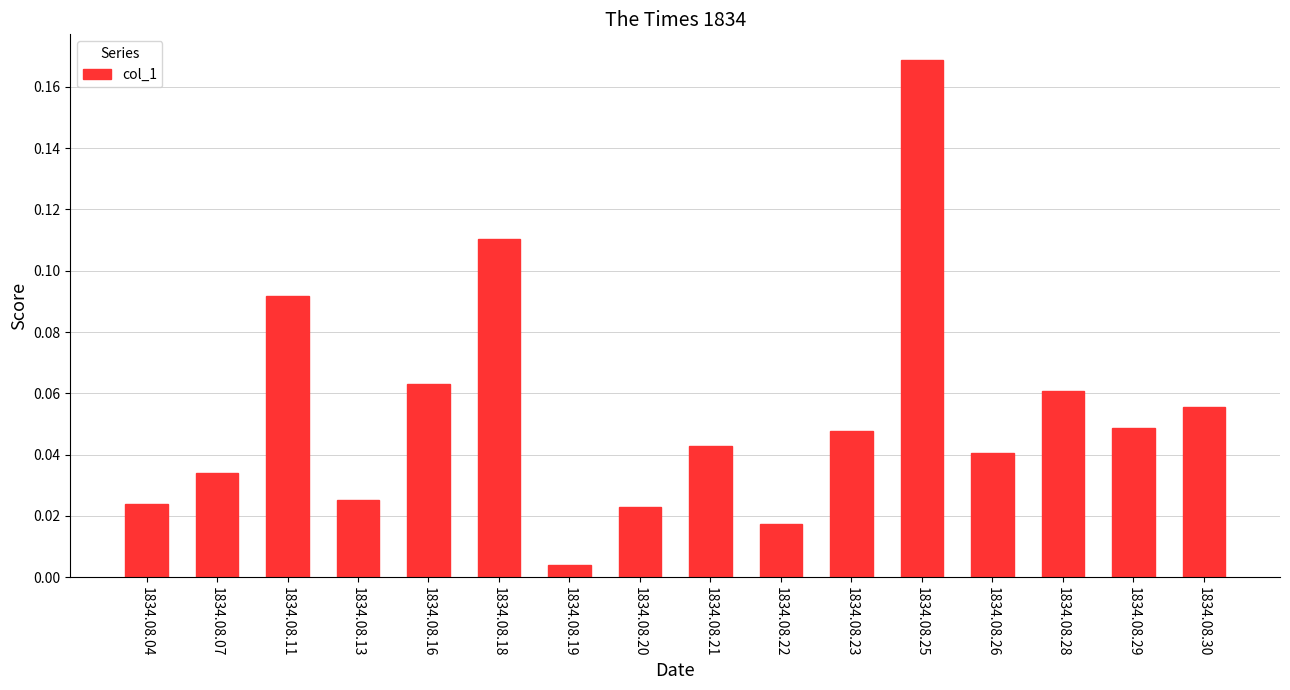

What is the sum of all values?

0.9